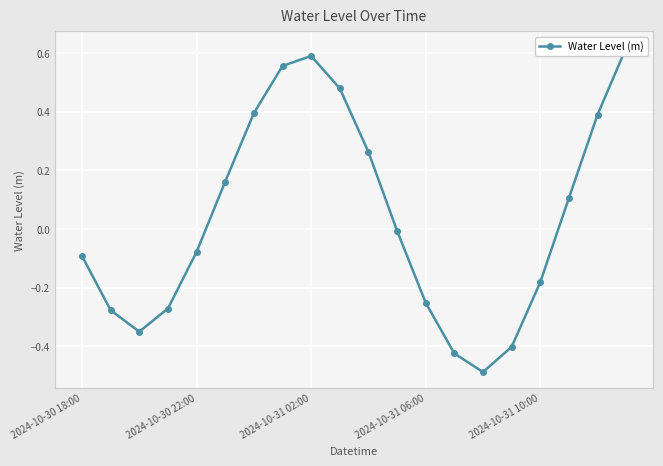

Does the chart display data point markers on the line(s)?

Yes